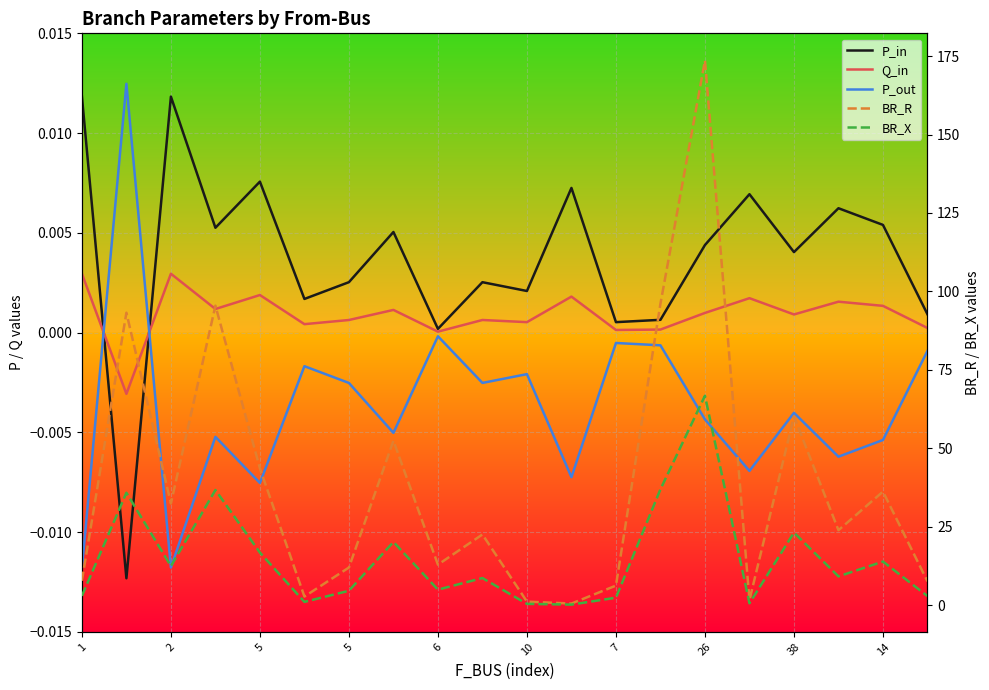

What is the highest value of the BR_X series?

66.8